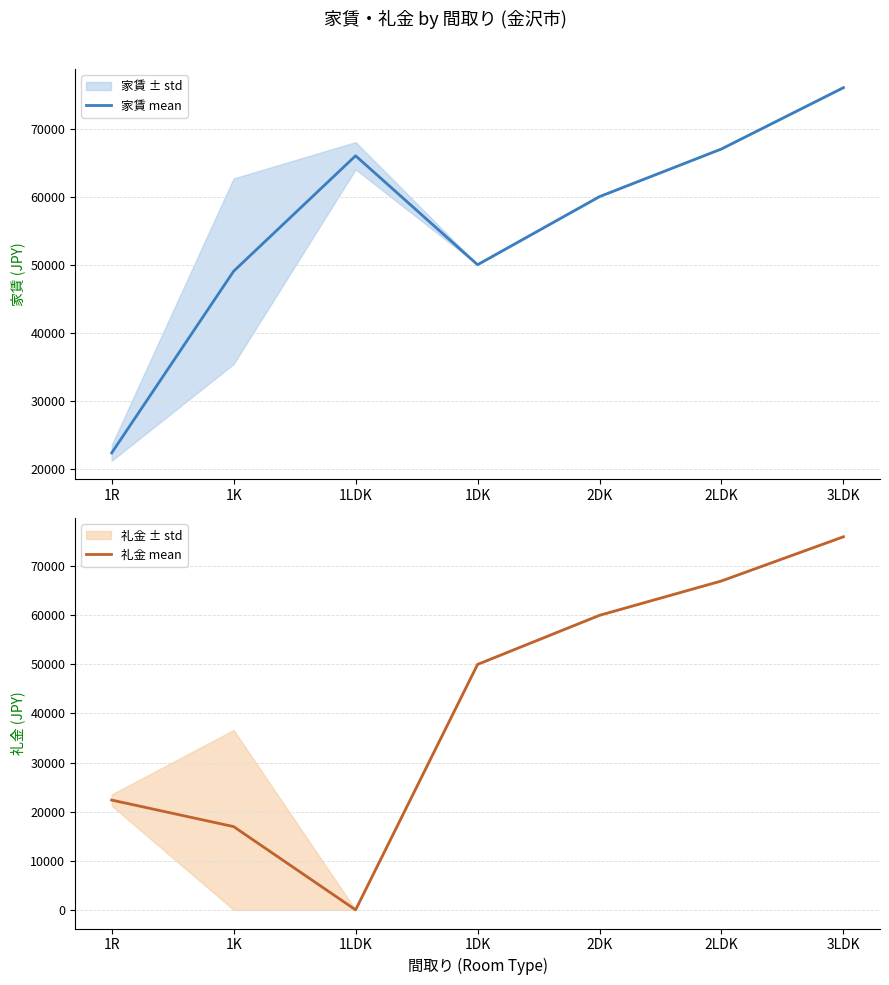

Which series changed the most between 1R and 2DK?

家賃 mean